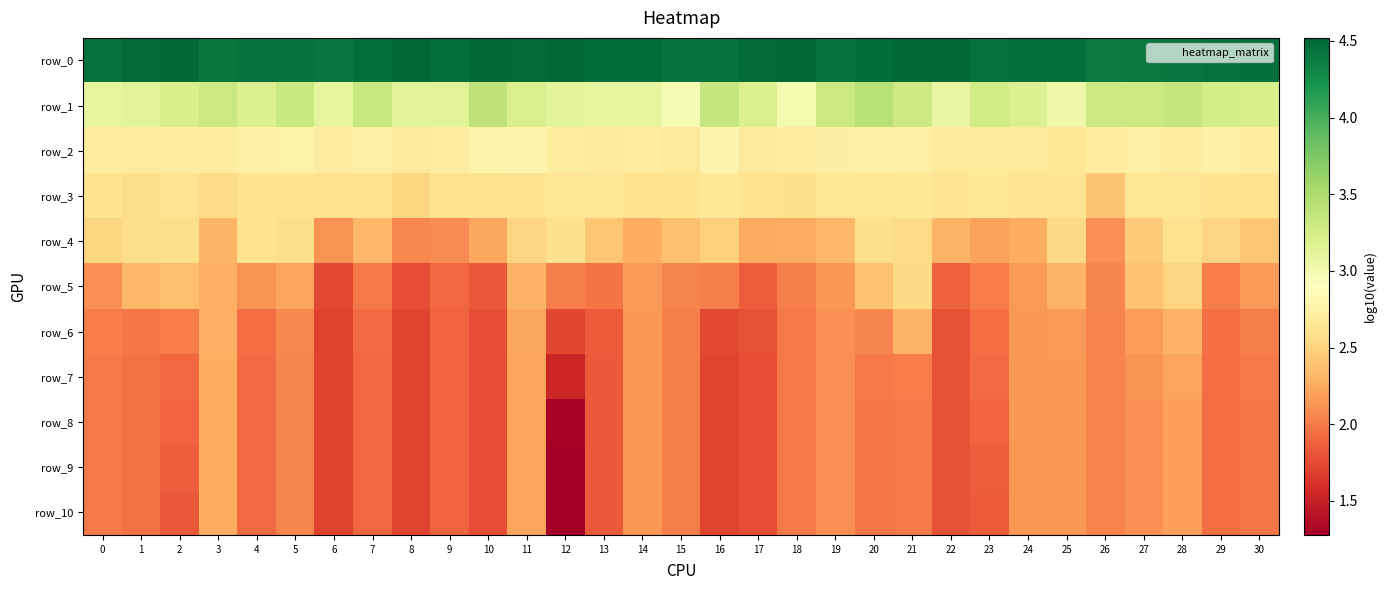

The row_1 series shows 3.0 at 18. True or false?

True